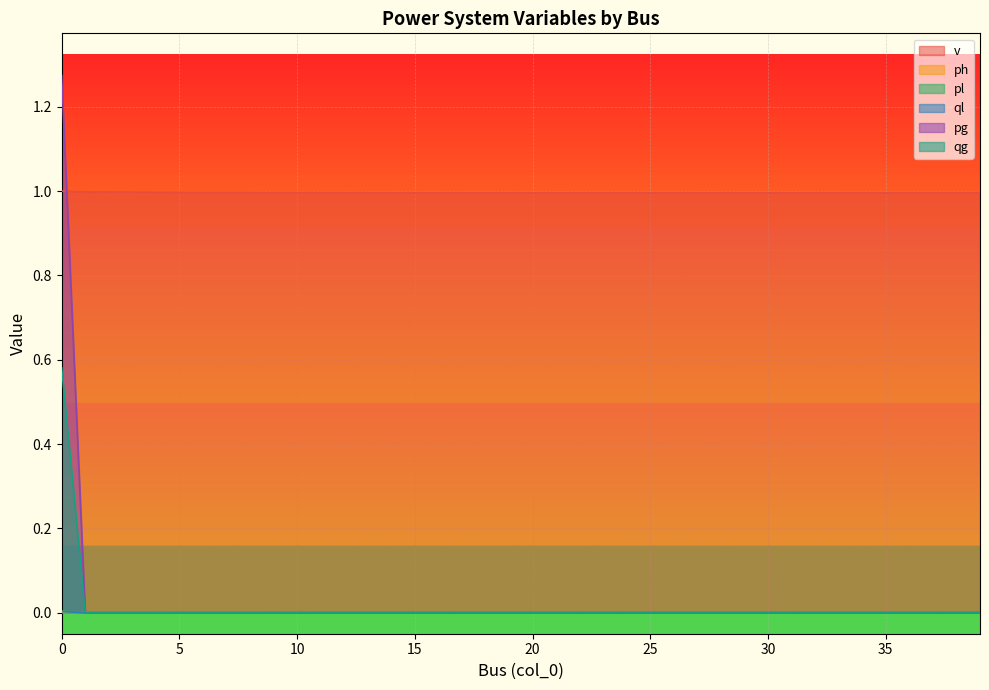

Between 2 and 31, which is larger?

2